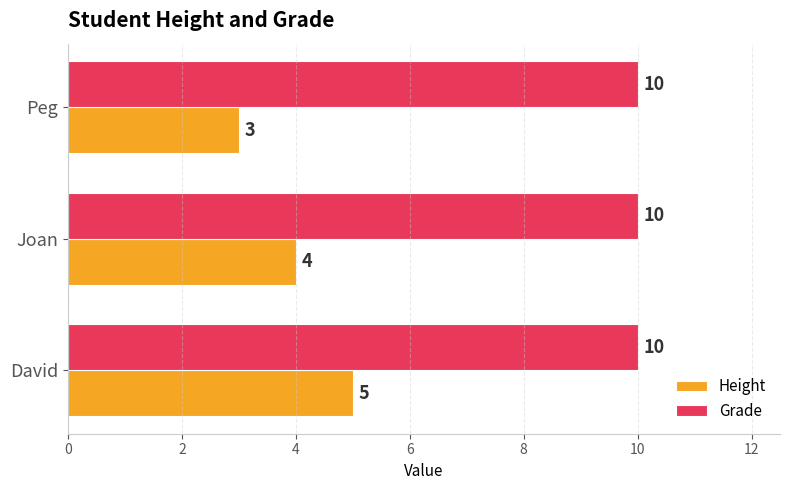

The Grade series shows 10 at Joan. True or false?

True